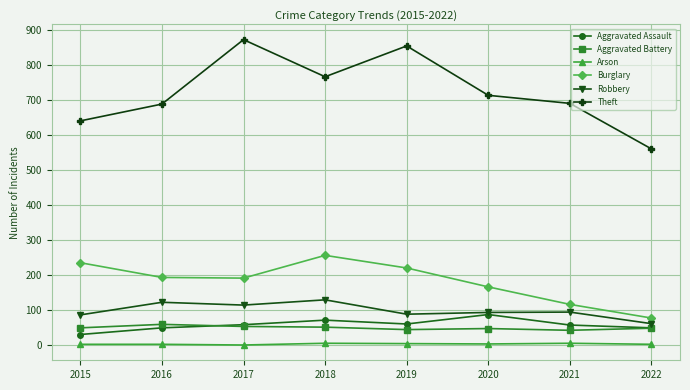

What is the minimum value for Theft?

561